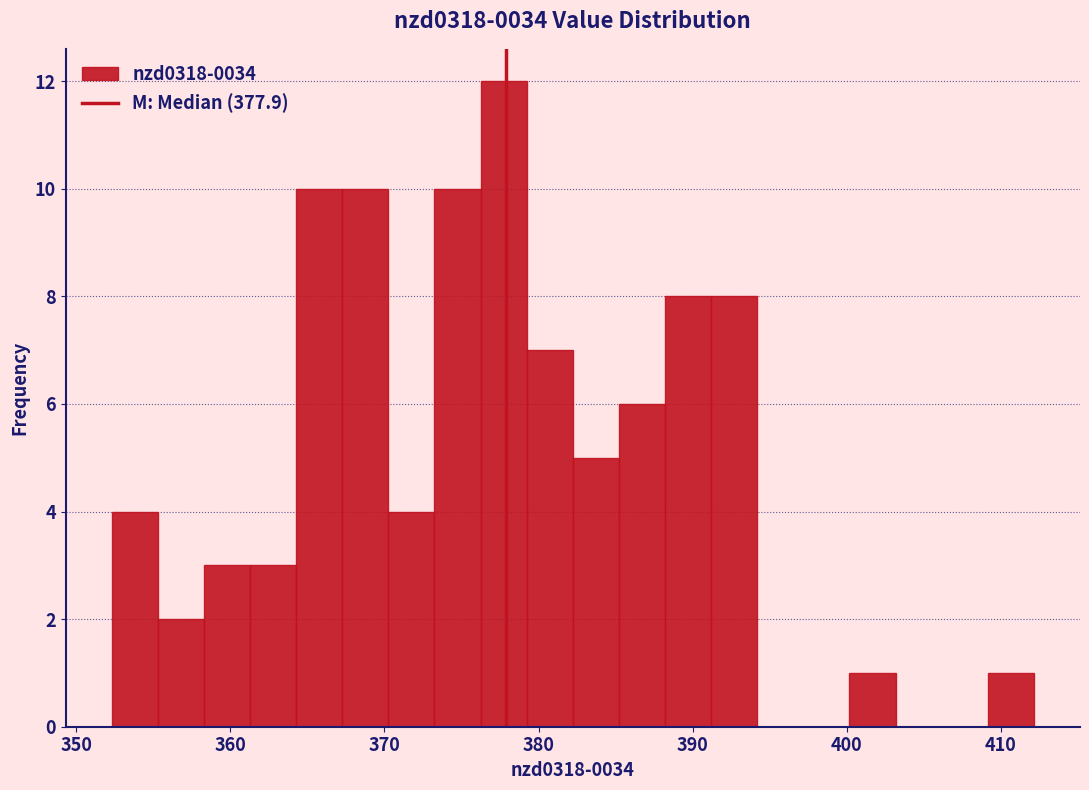

Around what value on the x-axis is the tallest bar? Give the approximate position of its centre, as read against the axis.

378